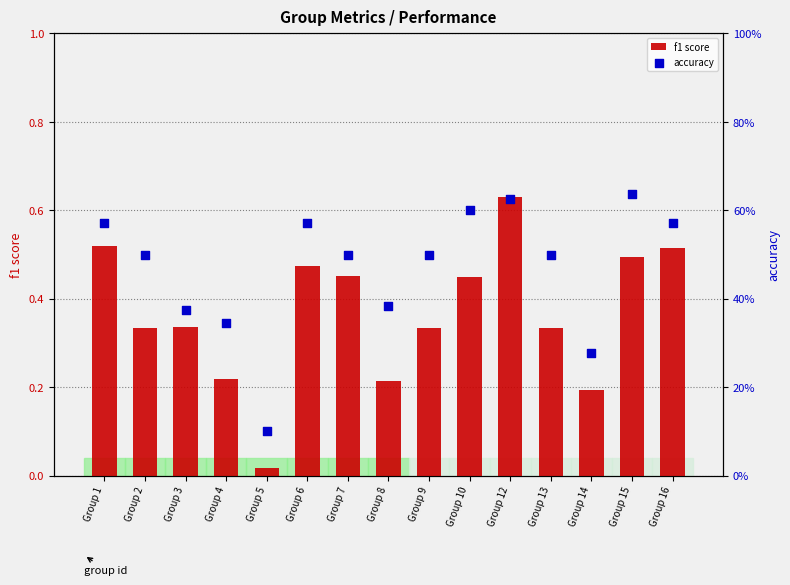

Which series has the largest Y range (max minus min)?

f1 score